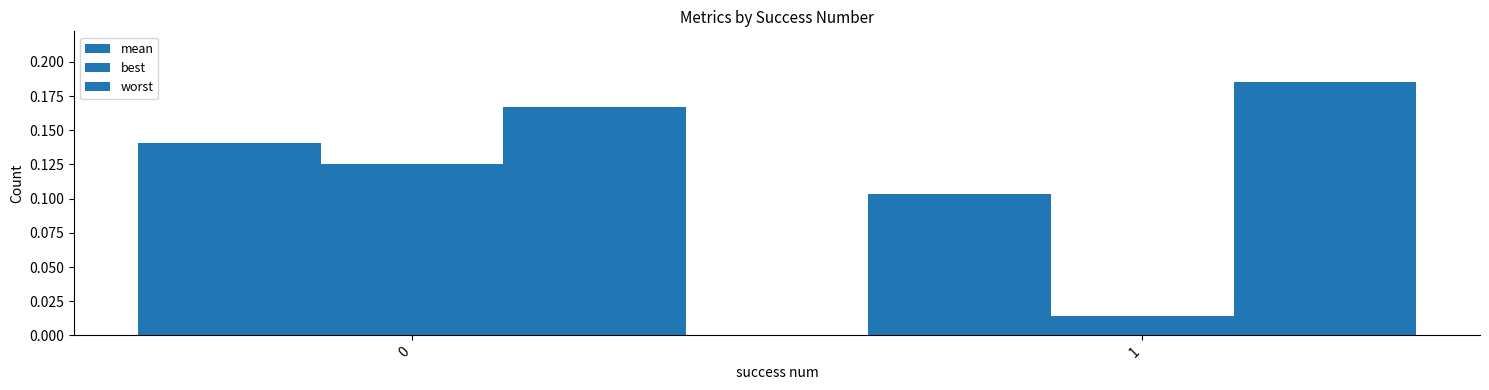

Which category has the lowest value across all series?

1